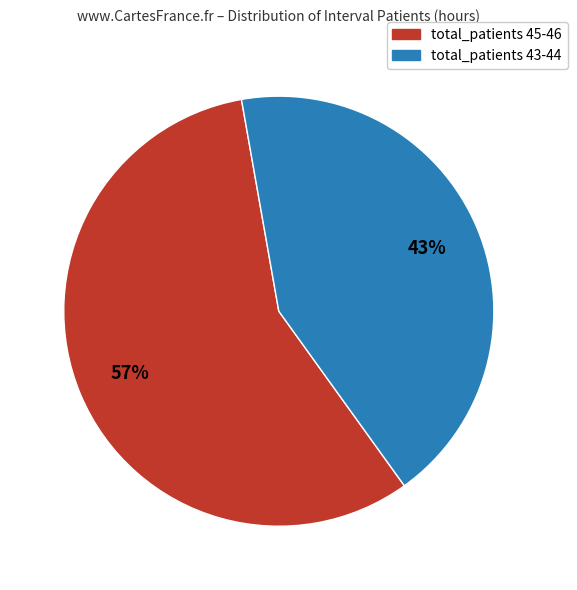

To the nearest percent, what is the average slice percentage?

50%